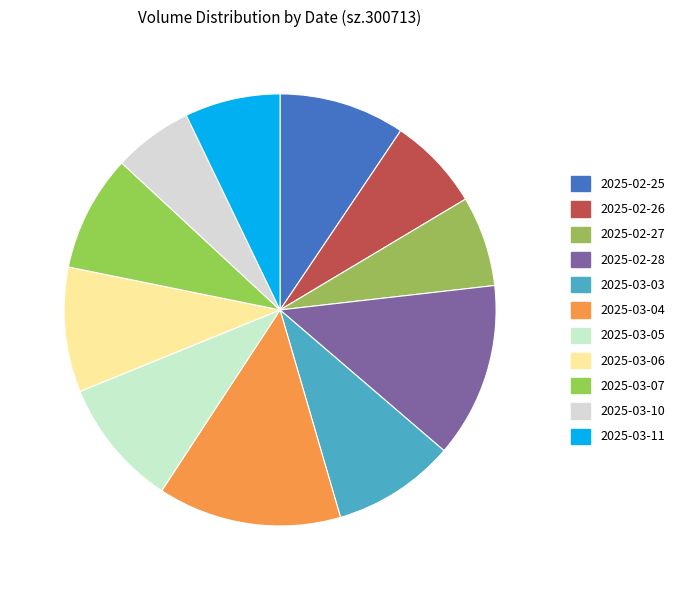

Count the number of slices in the pie.

11